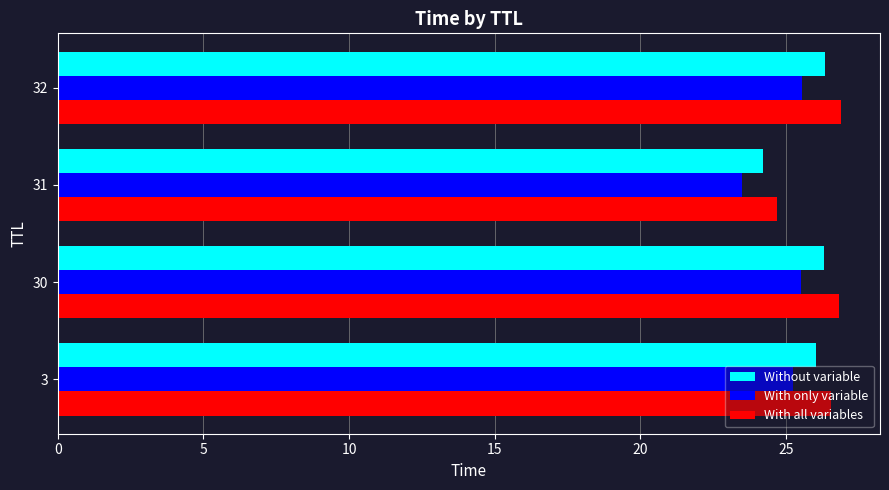

What is the difference between the highest and lowest values at 3?

1.3